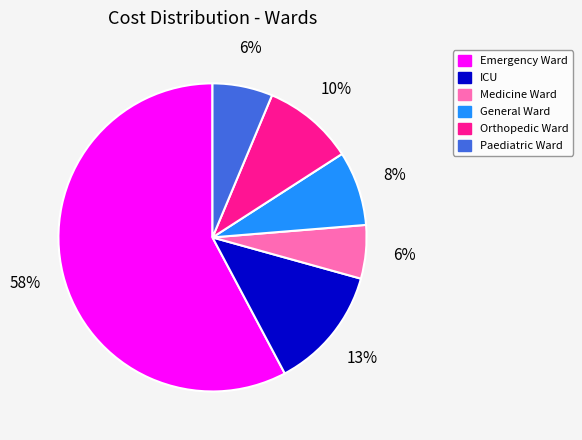

Is it true that General Ward is 1% of the pie?

False